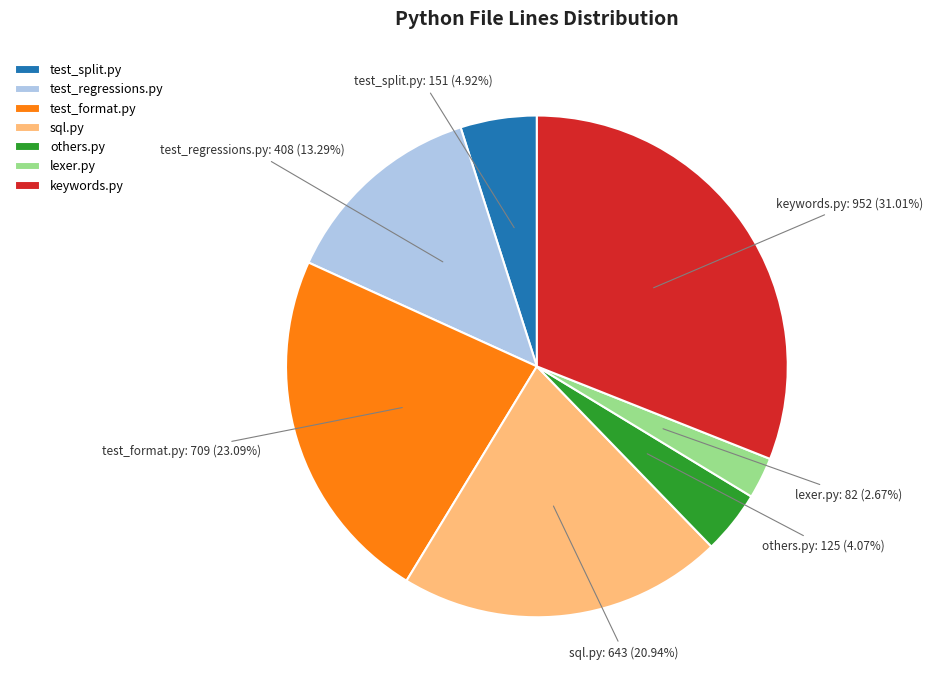

Combined, what portion of the pie is test_format.py and test_split.py?

28.0%